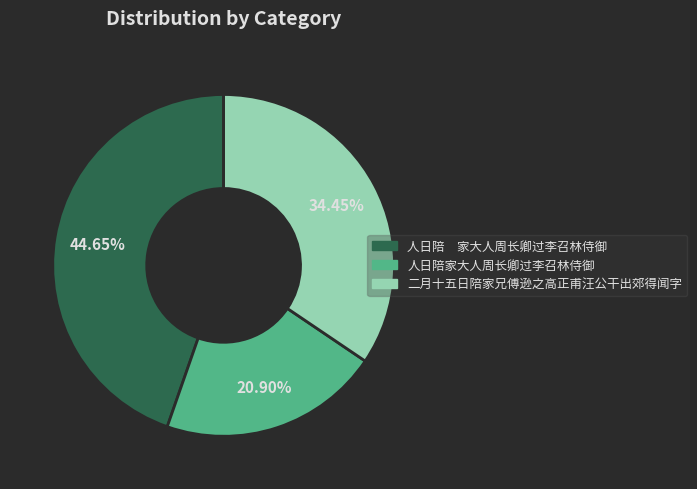

How many slices are in this pie chart?

3